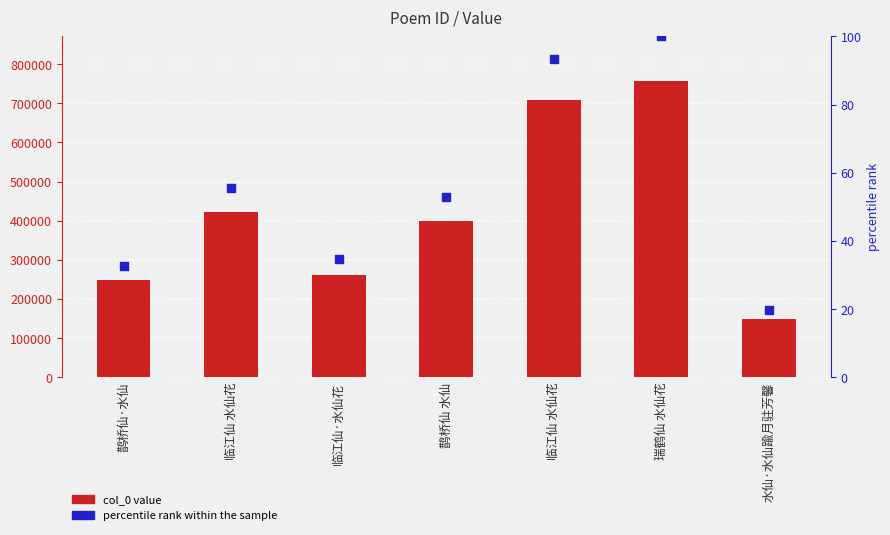

Which series reaches the minimum Y coordinate?

percentile rank within the sample